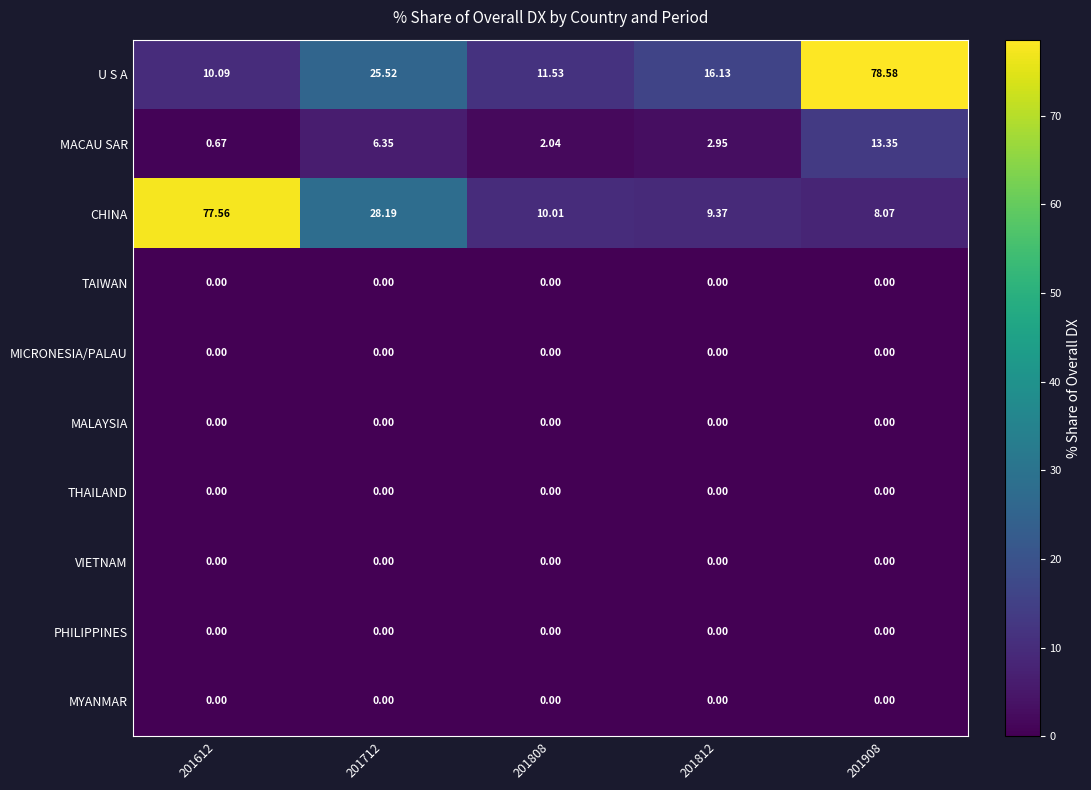

How many series are shown in this chart?

10